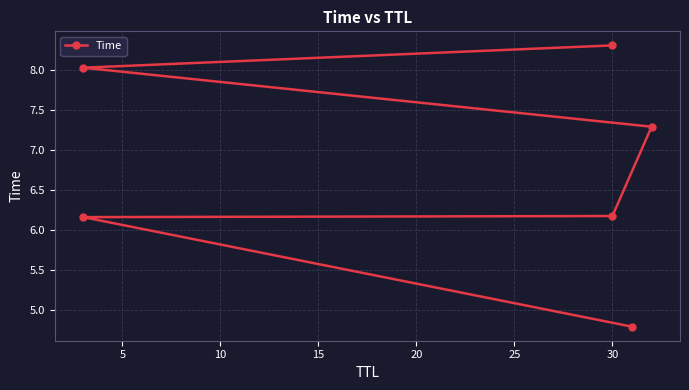

Does the chart display data point markers on the line(s)?

Yes